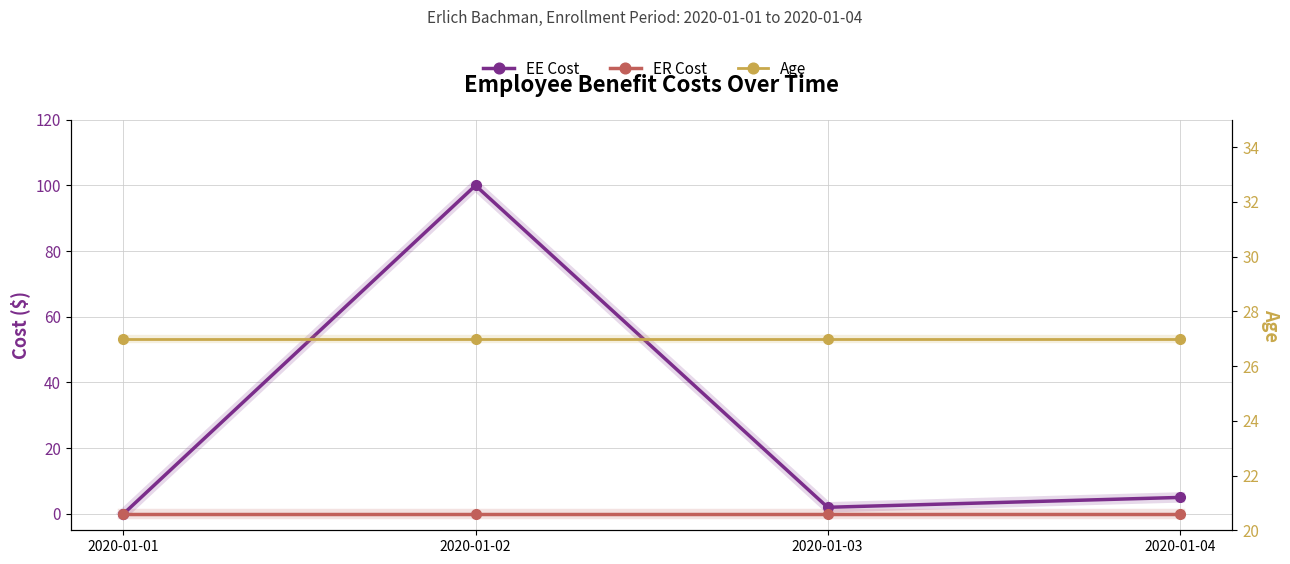

What is the value of the Age point at the 1st from the left?

27